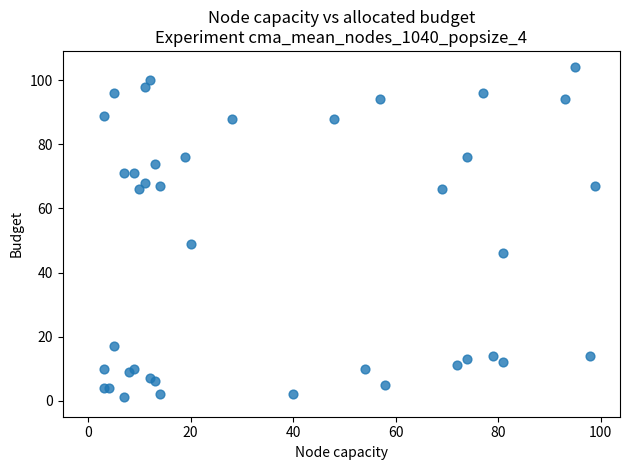

What Y value in the scatter plot is closest to 52?

49